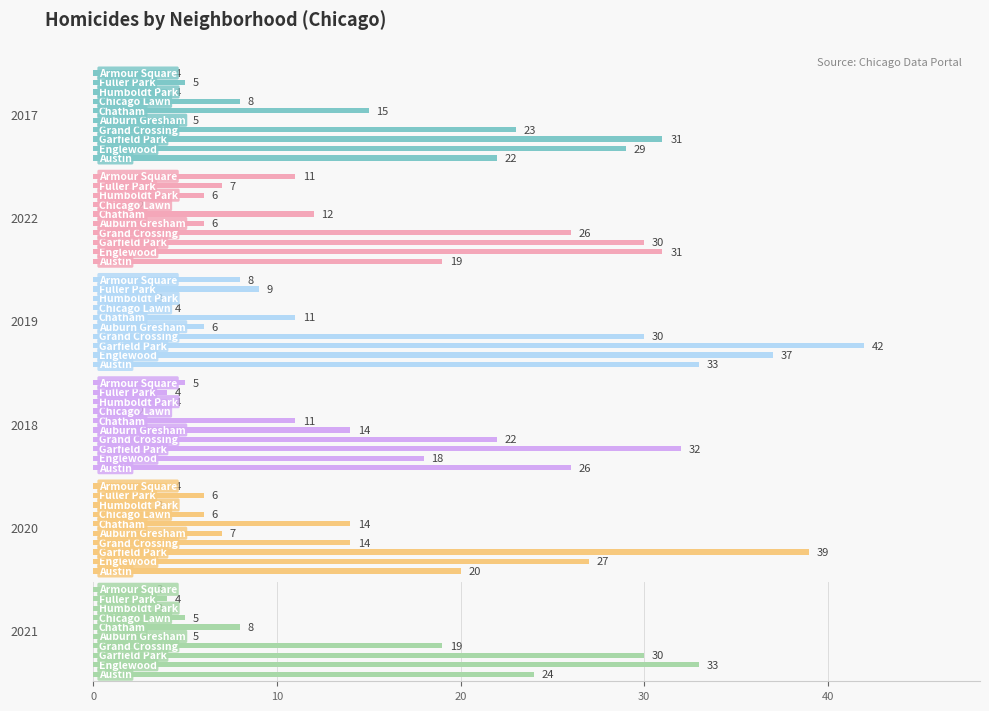

At which label does 2020 first exceed 14?

Austin